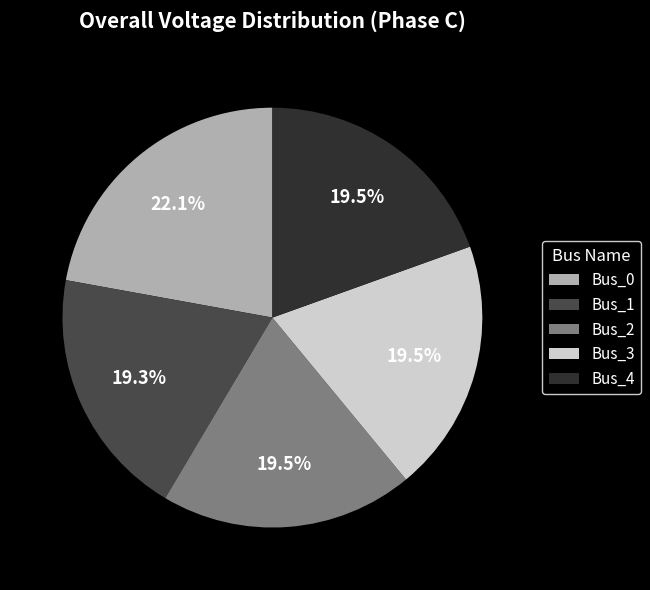

How many slices are in this pie chart?

5